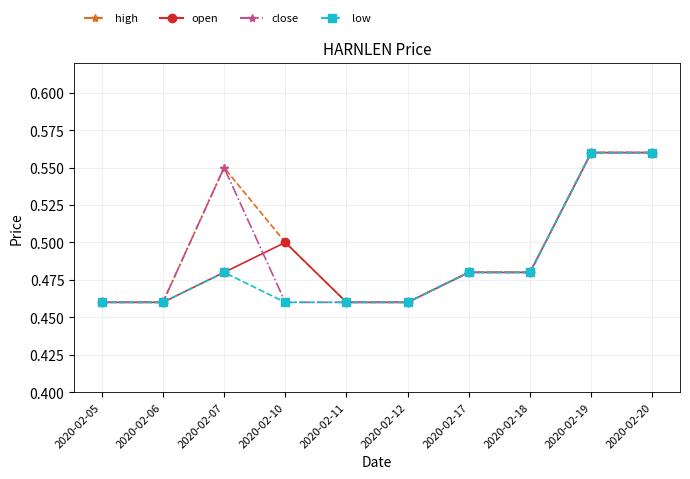

At which category does low reach its first local peak?

2020-02-07